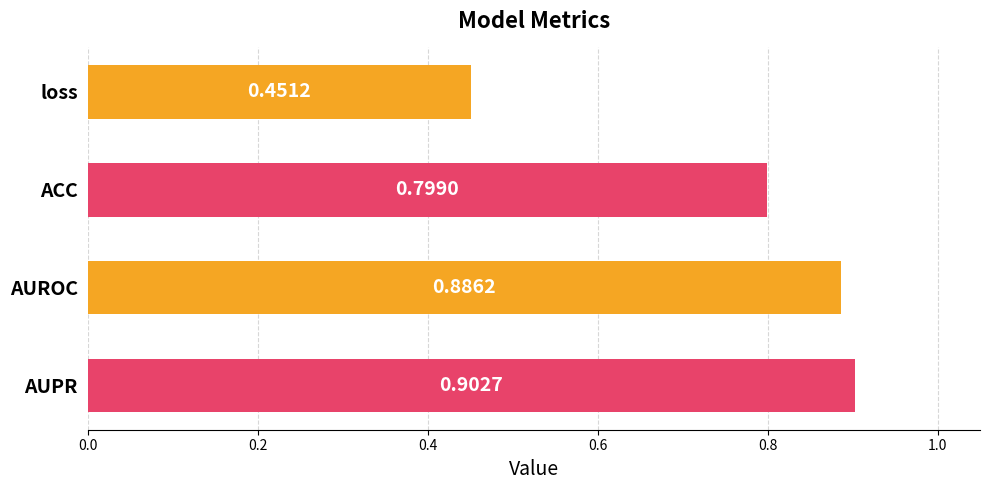

What is the label of the 4th bar from the bottom?

loss